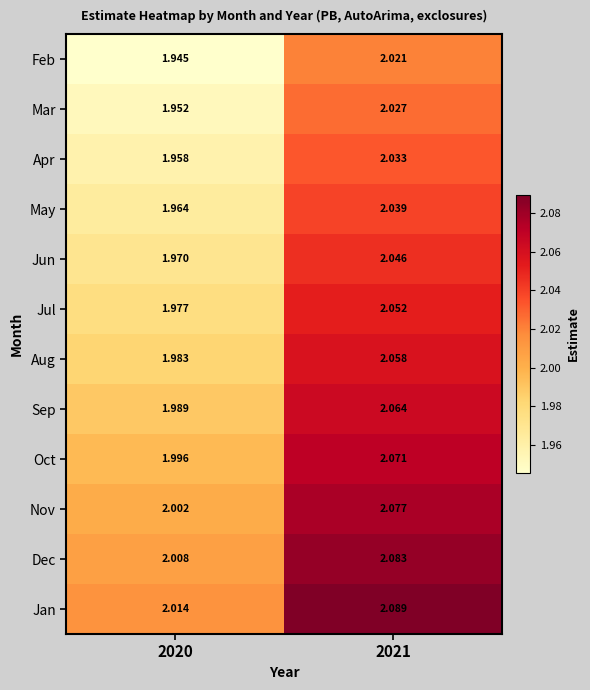

Which series has the largest total across all categories?

Jan